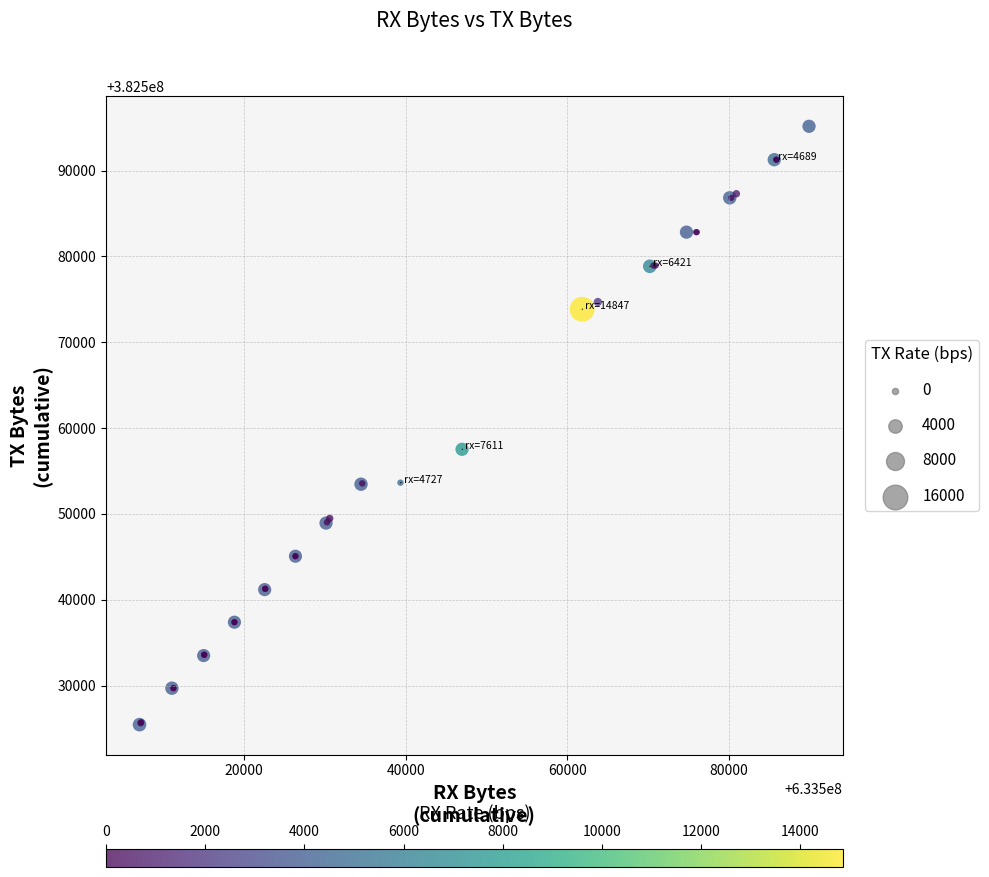

What Y value in the scatter plot is closest to 382560305?

382557530